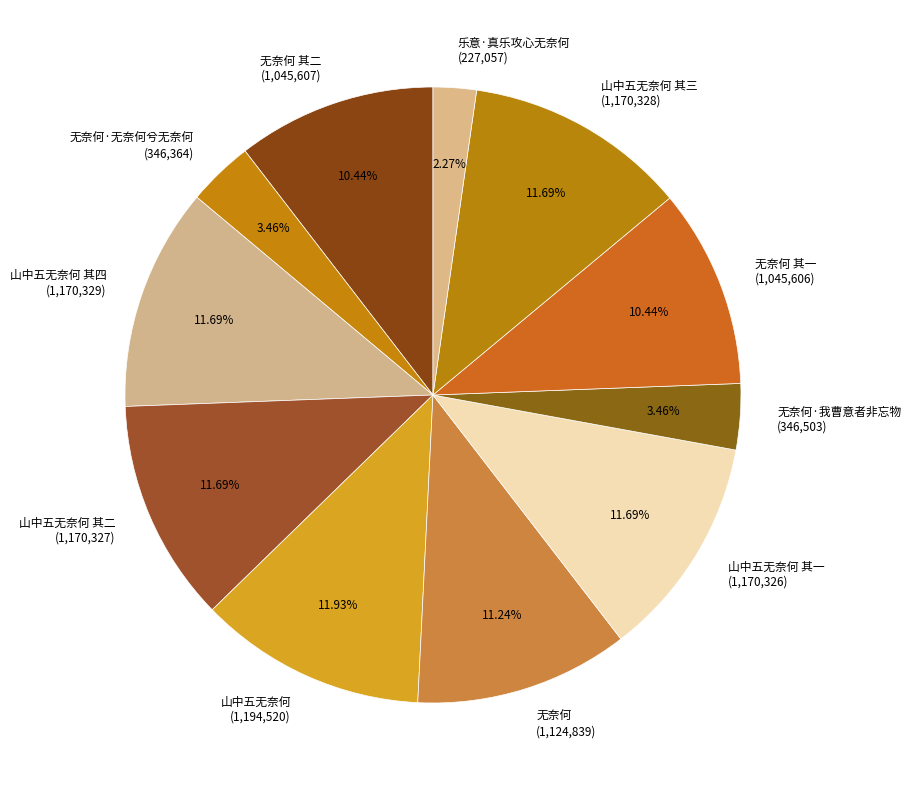

Is the sum of 山中五无奈何 其二 (1,170,327) and 无奈何 (1,124,839) greater than half?

No